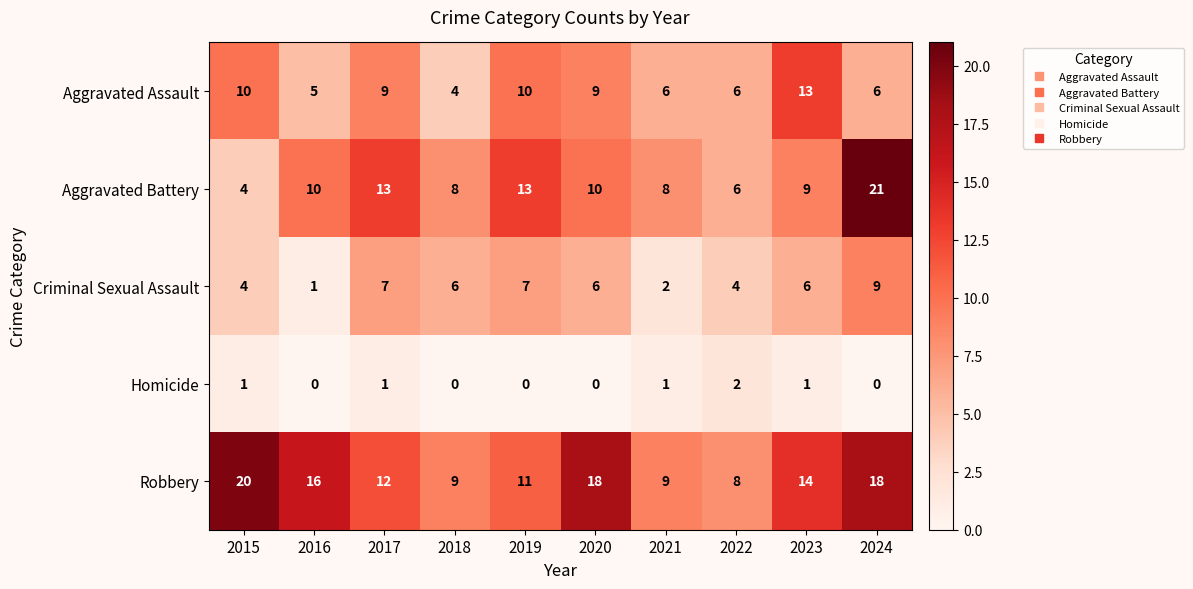

What is the sum of the Aggravated Assault values at 2017 and 2018?

13